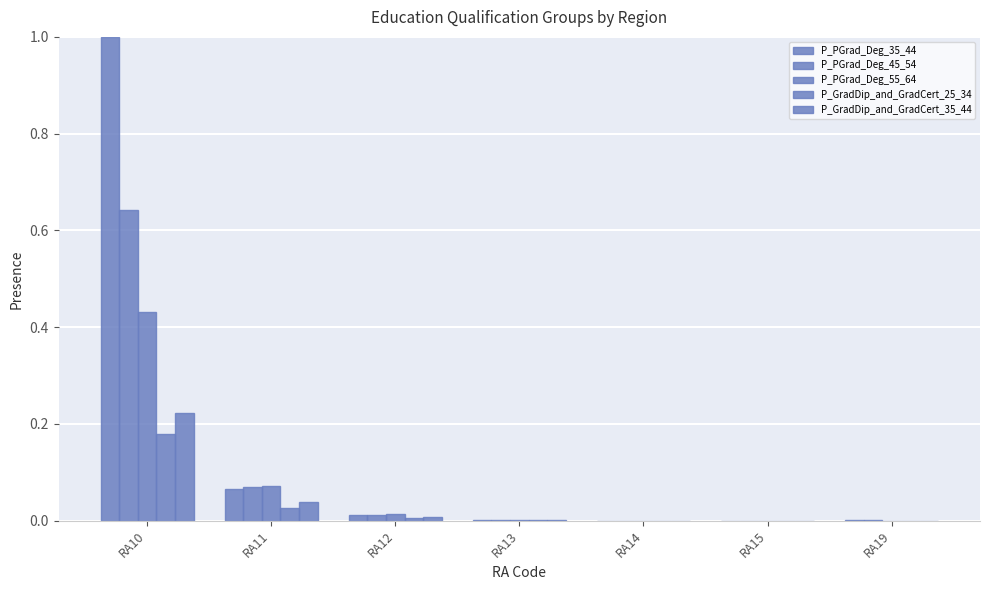

Reading right to left, transcribe all the data shown in this chart.

P_PGrad_Deg_35_44: 0.0	0.0	0.0	0.0	0.0	0.1	1.0
P_PGrad_Deg_45_54: 0.0	0.0	0.0	0.0	0.0	0.1	0.6
P_PGrad_Deg_55_64: 0.0	0.0	0.0	0.0	0.0	0.1	0.4
P_GradDip_and_GradCert_25_34: 0.0	0.0	0.0	0.0	0.0	0.0	0.2
P_GradDip_and_GradCert_35_44: 0.0	0.0	0.0	0.0	0.0	0.0	0.2